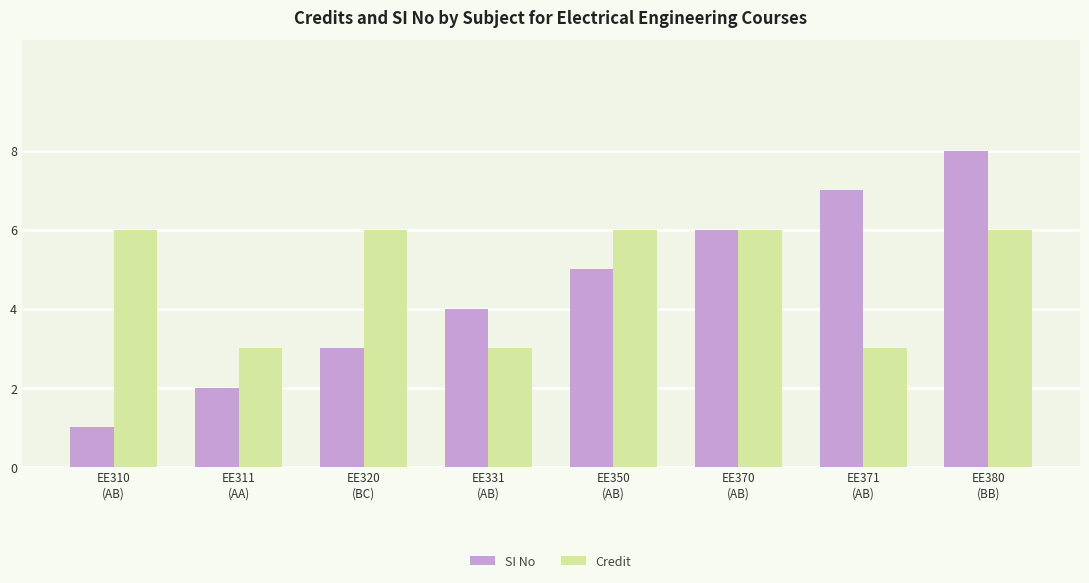

What is the label of the 2nd bar from the left?

EE311
(AA)